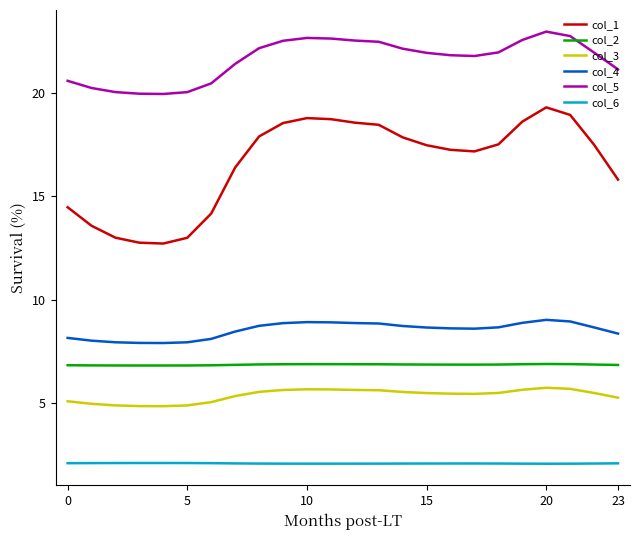

What is the highest value of the col_3 series?

5.7